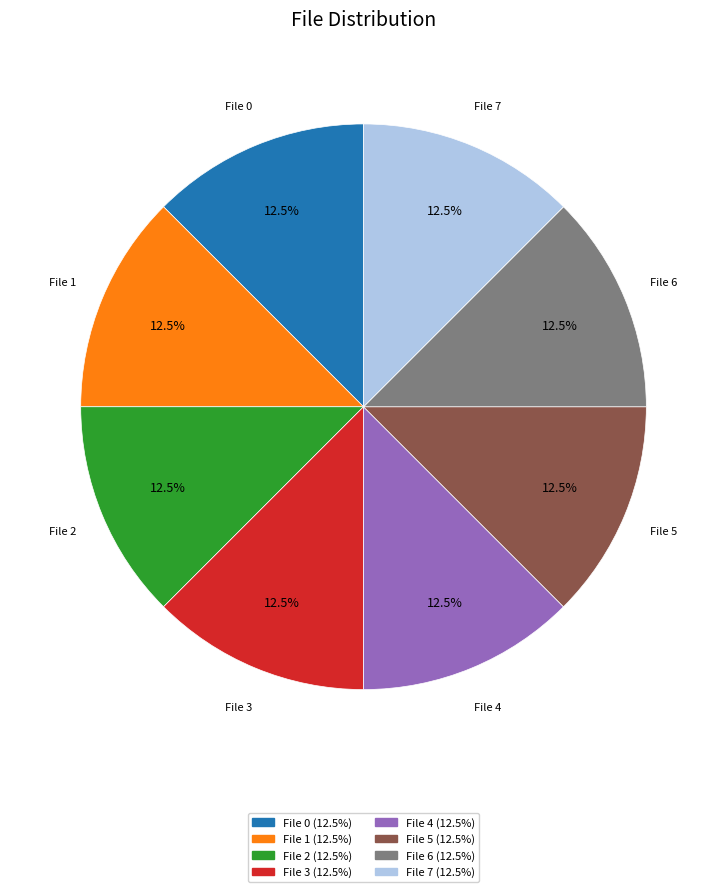

Count the number of slices in the pie.

8